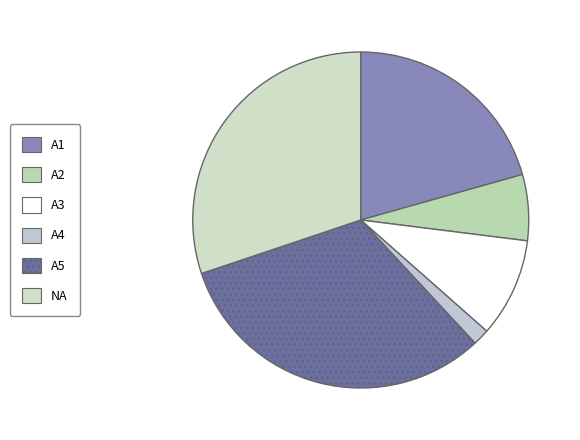

To the nearest percent, what portion does A3 represent?

10%